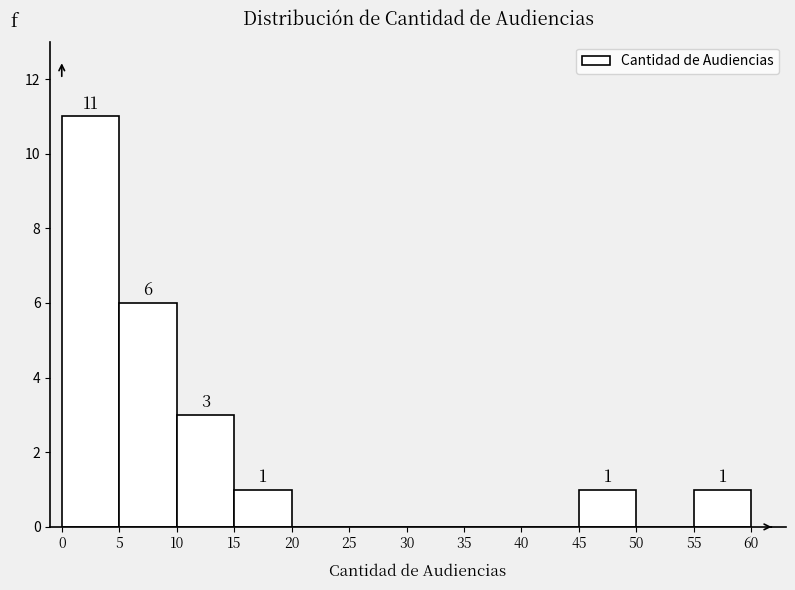

Over which range of the x-axis is the bar tallest?

0 to 5